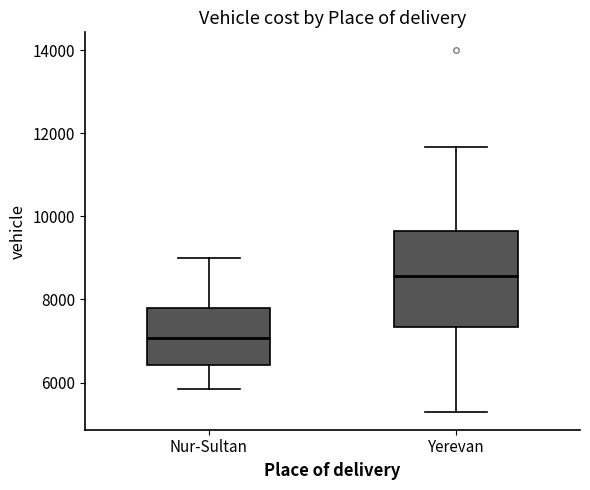

Comparing the boxes themselves (not the whiskers), which one is the tallest?

Yerevan